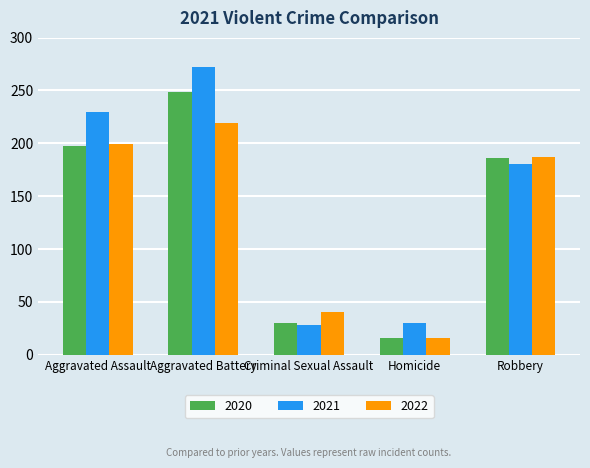

At which label does 2021 reach its peak?

Aggravated Battery